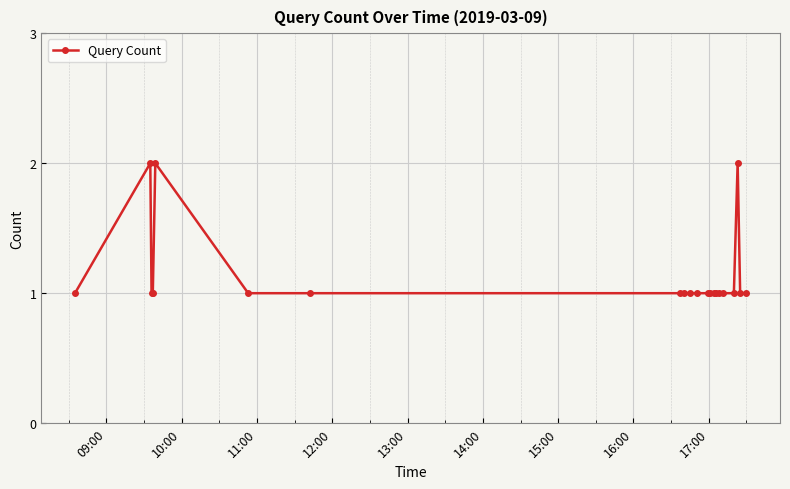

What is the difference between the maximum and second lowest values?

1